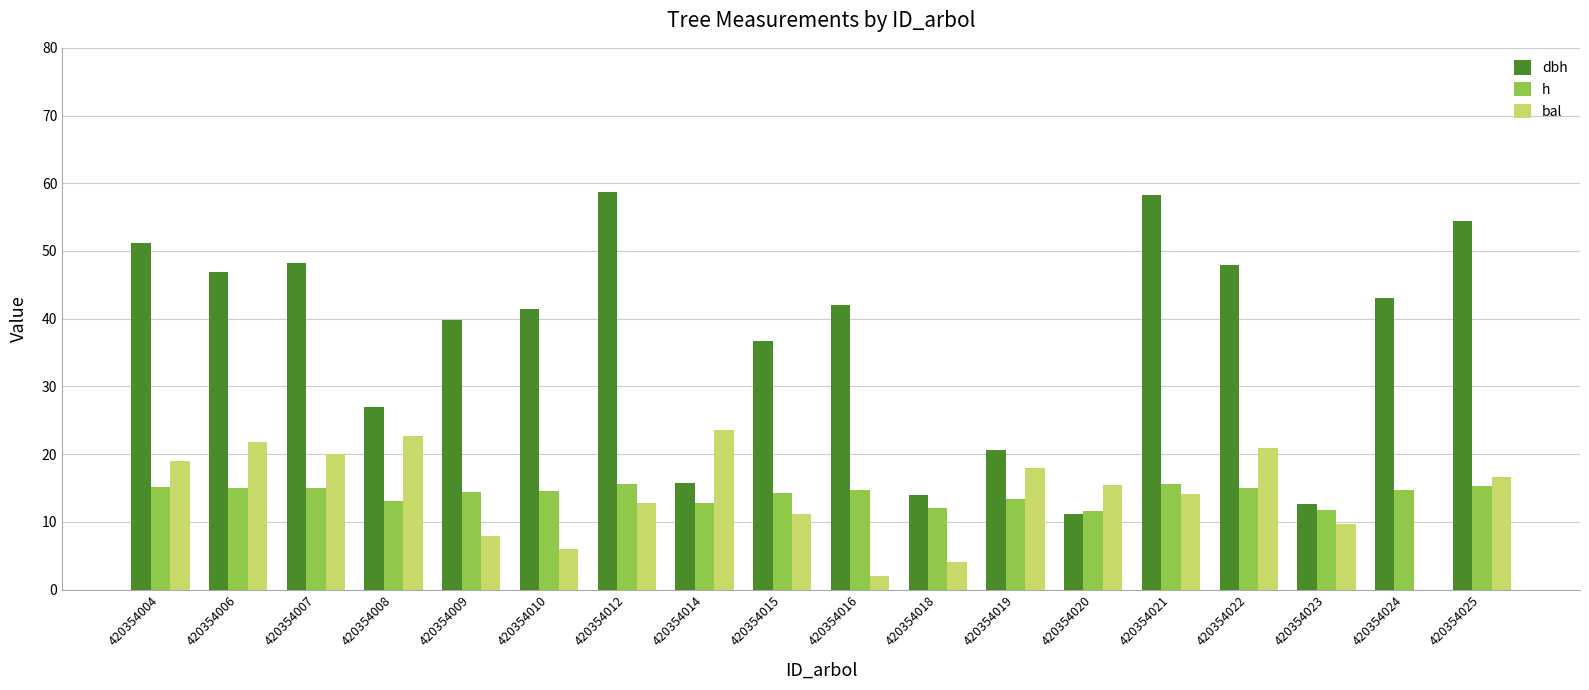

The value of dbh at 420354022 is 32.5. True or false?

False